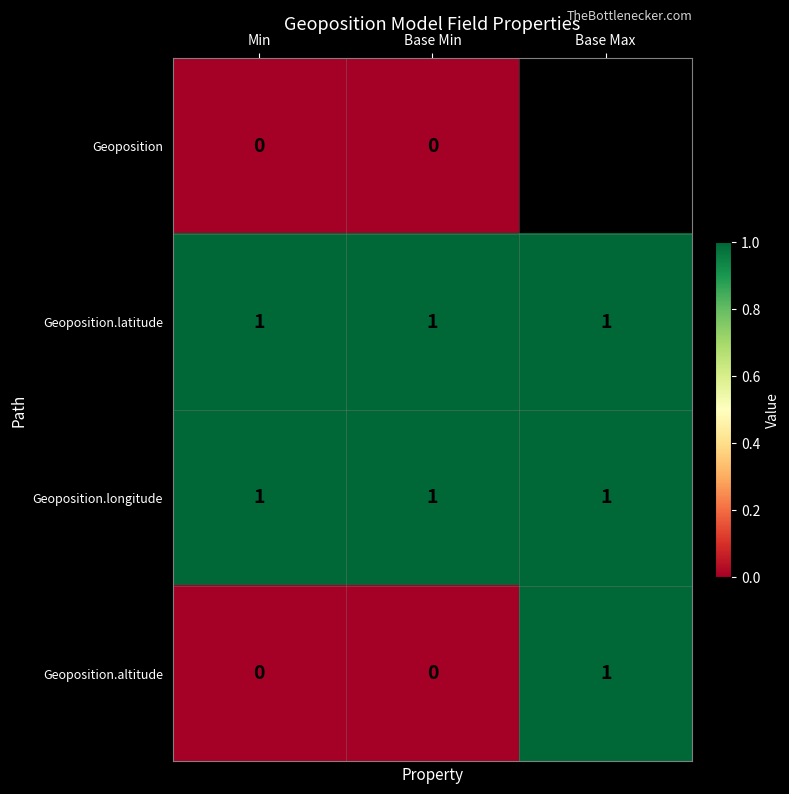

The value of Geoposition.altitude at Base Min is 0. True or false?

True